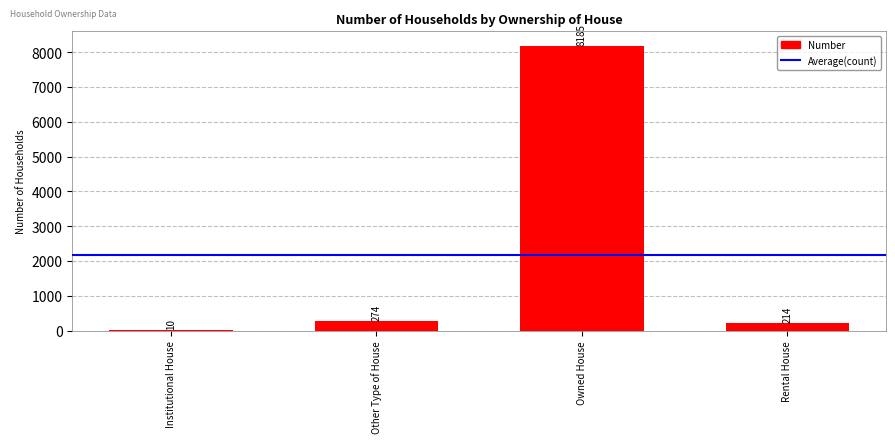

Which label corresponds to the largest value in the chart?

Owned House